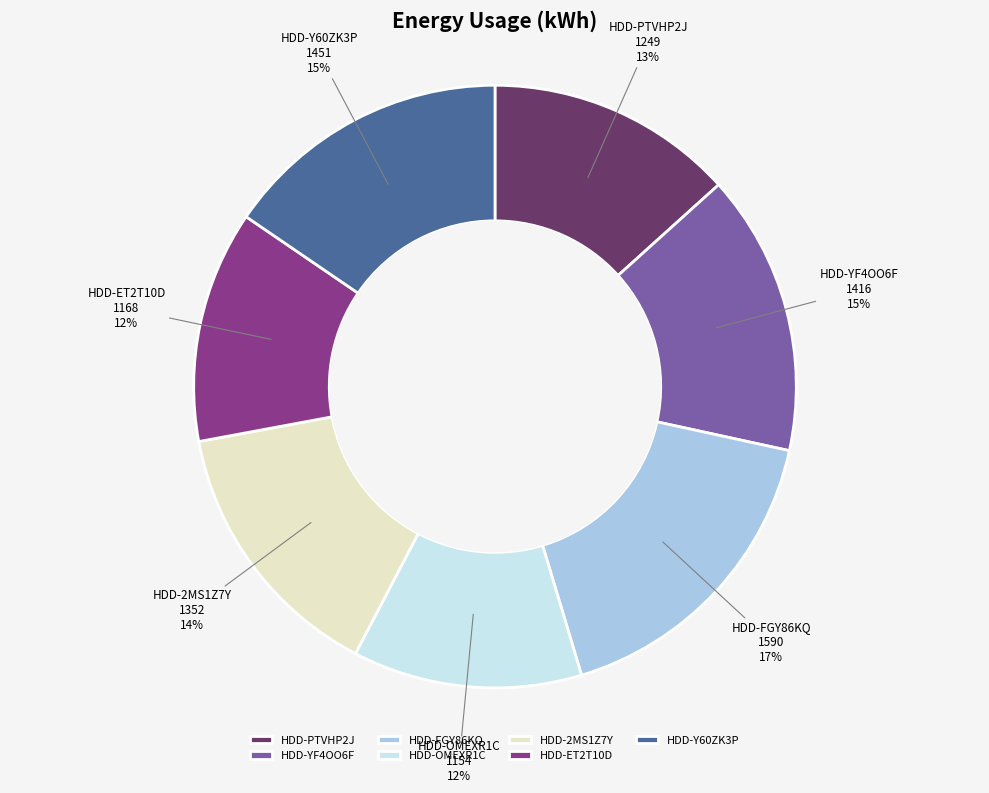

To the nearest percent, what is the difference between the largest and smallest slice percentages?

5%